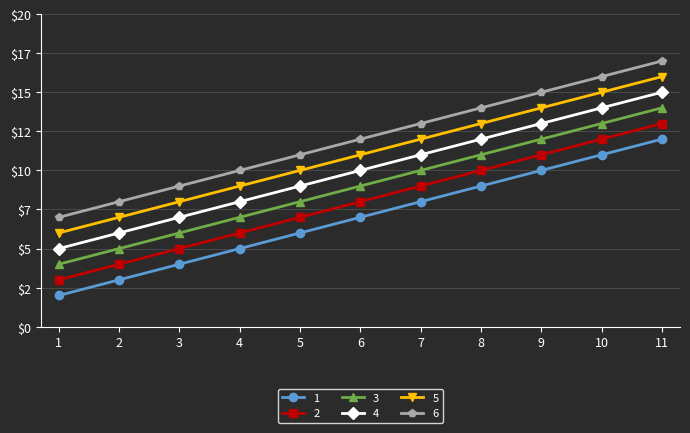

Is it true that 6 equals 11 at 1?

False